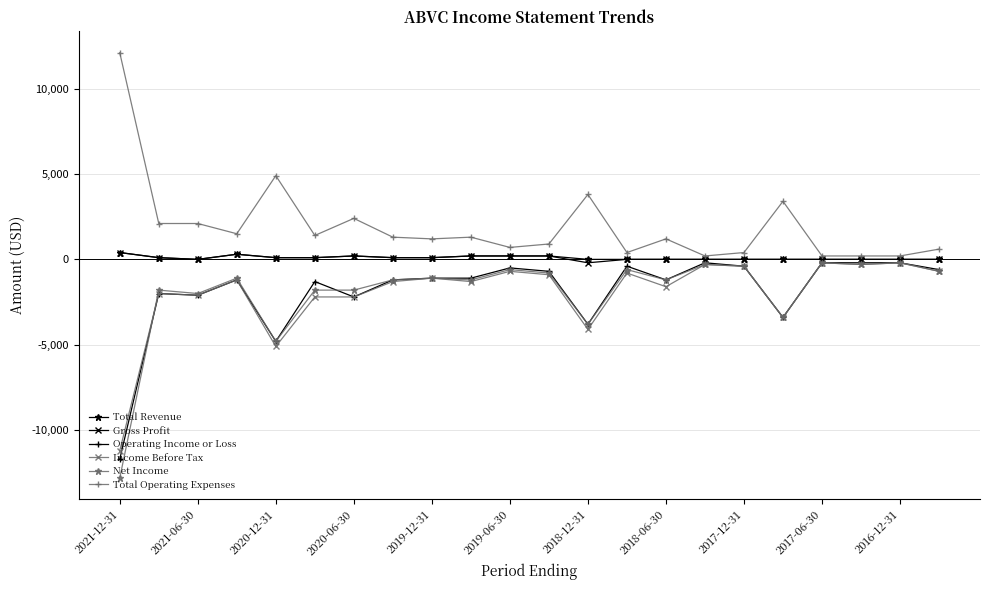

True or false: Total Revenue has more than 0 interior local peaks.

True